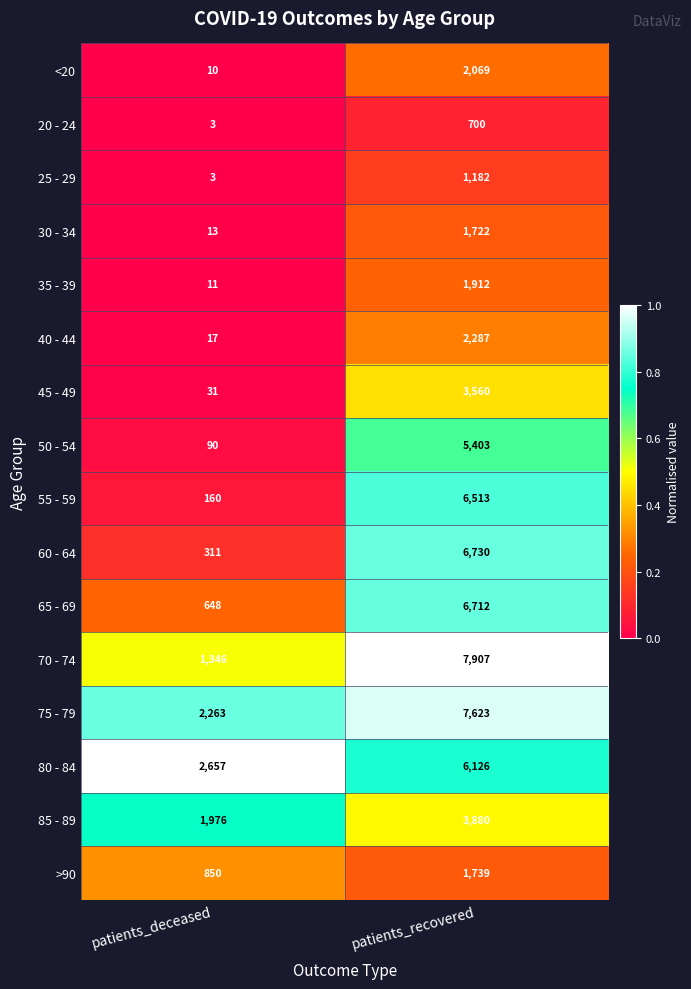

The 25 - 29 series shows 3 at patients_deceased. True or false?

True